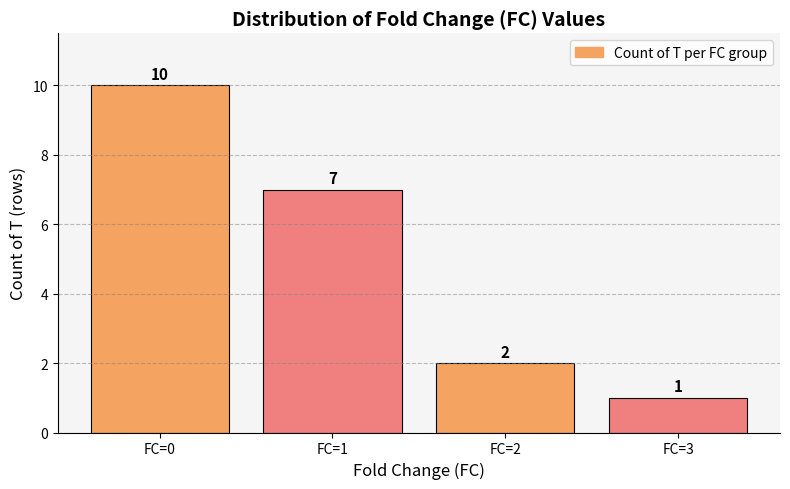

What is the ratio of the value at FC=3 to the value at FC=1?

0.1